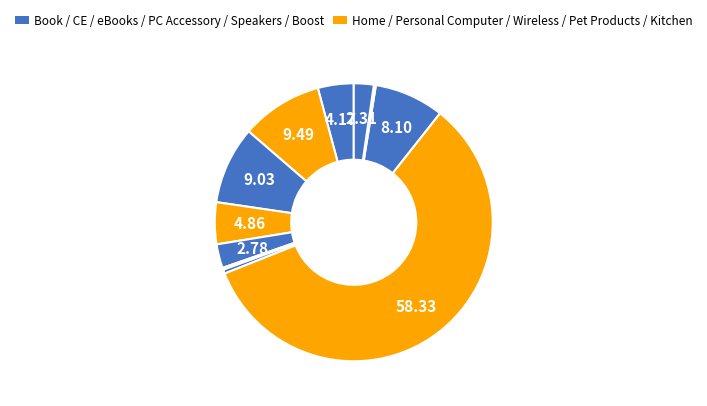

To the nearest percent, what is the difference between the largest and smallest slice percentages?

58%